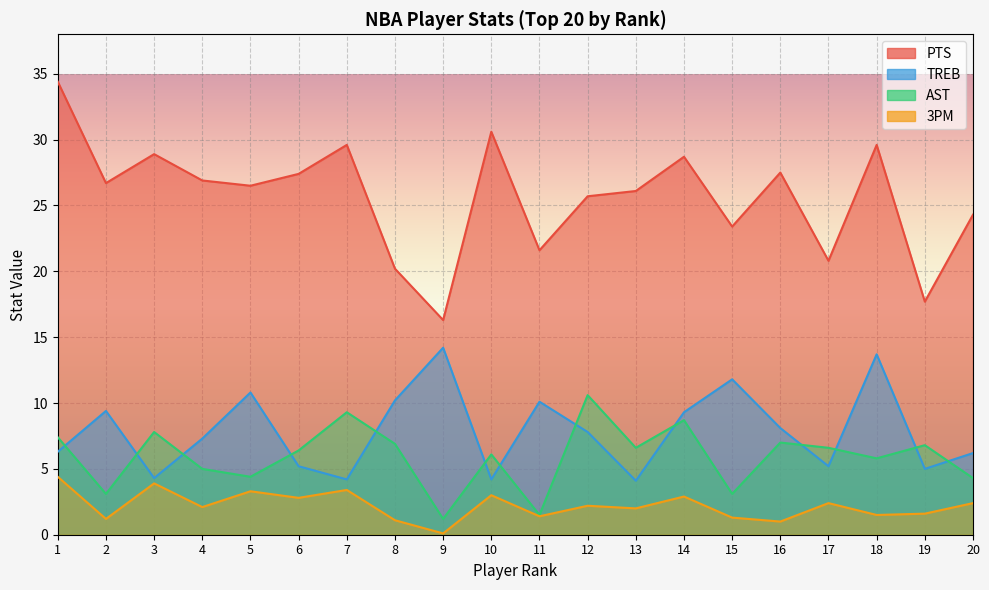

At how many categories does at least one series exceed 6?

20